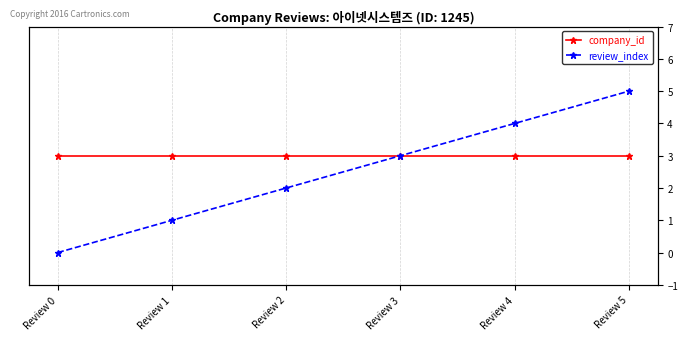

At which category is the sum across all series the highest?

Review 5